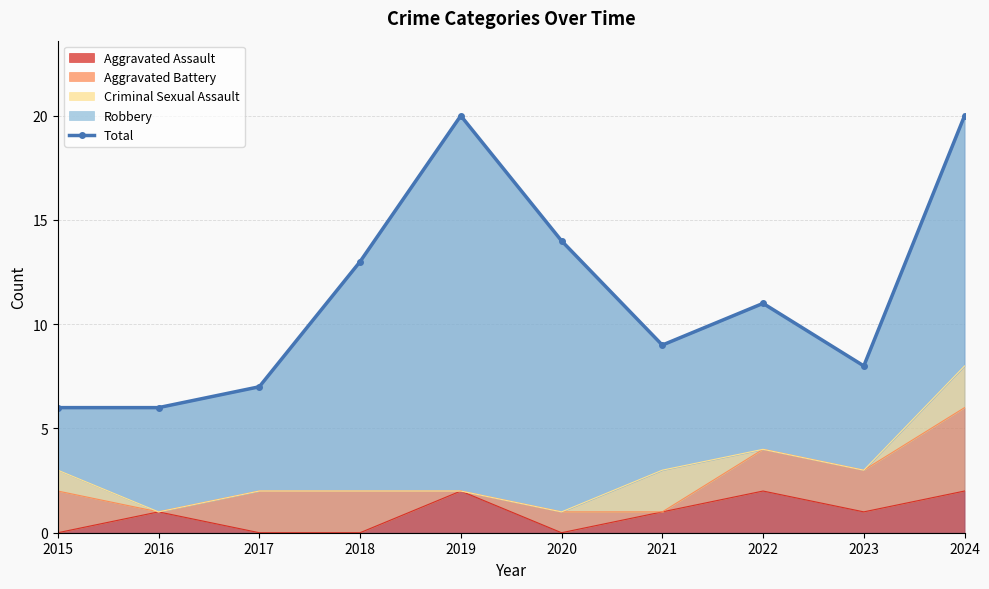

What is the change in value from 2016 to 2018?

+7